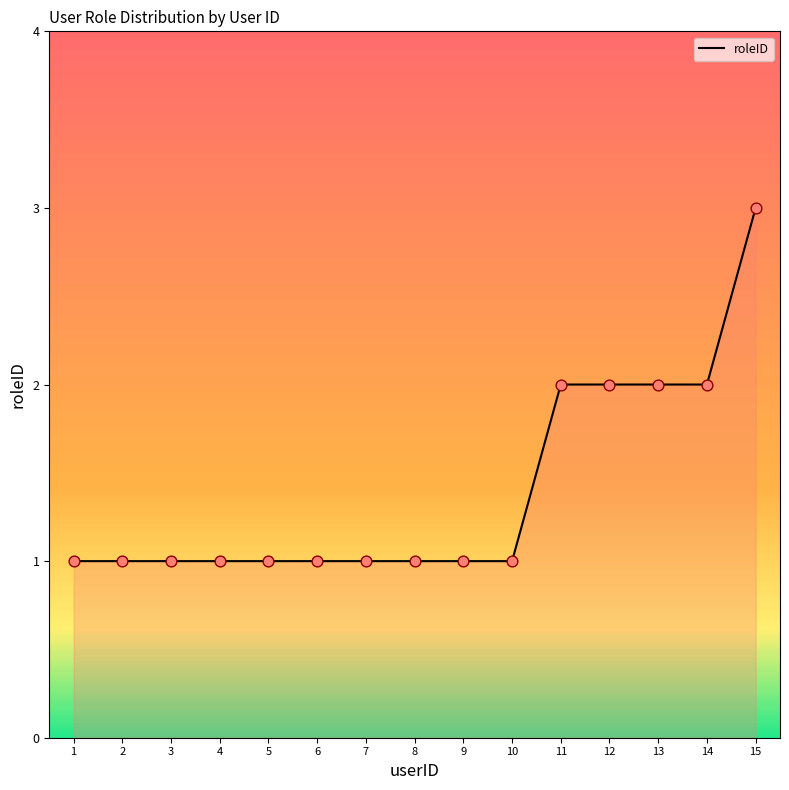

Which has a higher value, 3 or 15?

15